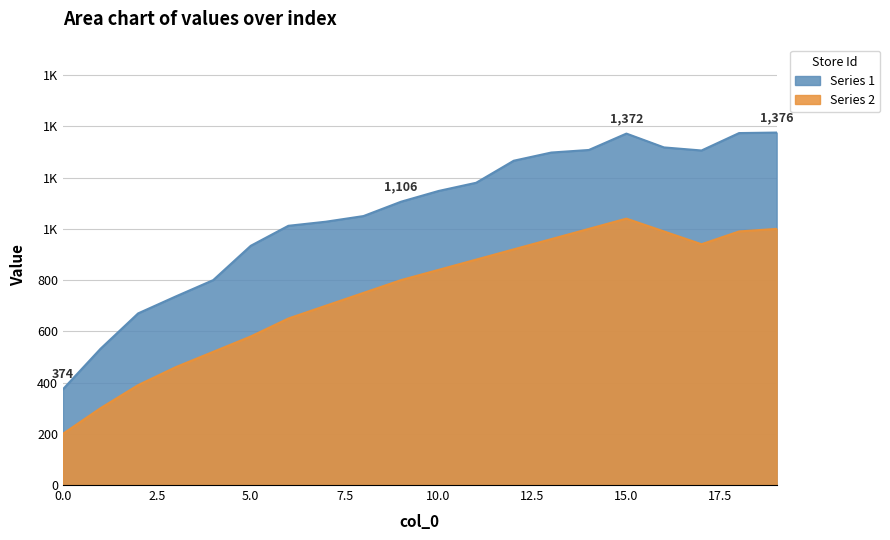

Rank the categories by Series 2 value from lowest to highest.

0, 1, 2, 3, 4, 5, 6, 7, 8, 9, 10, 11, 12, 17, 13, 16, 18, 14, 19, 15